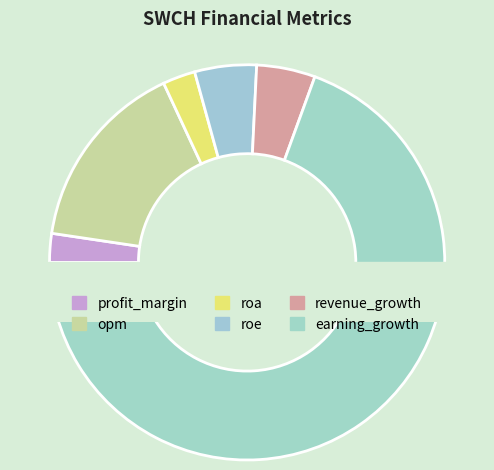

Count the number of slices in the pie.

6